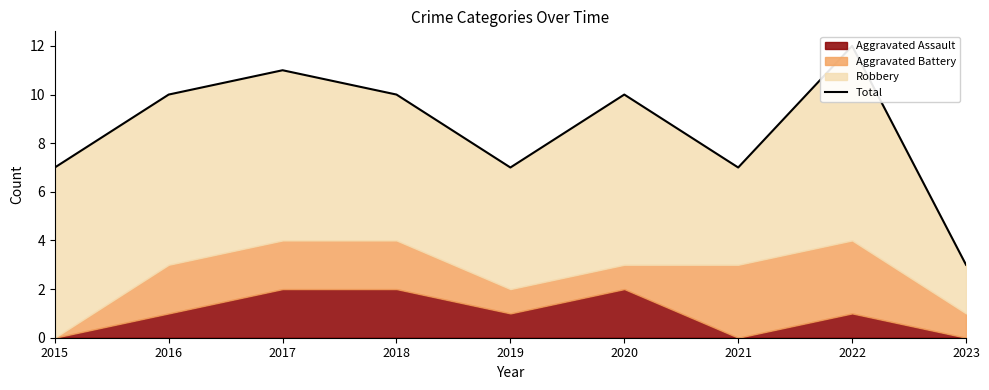

What is the change in value from 2021 to 2022?

+5